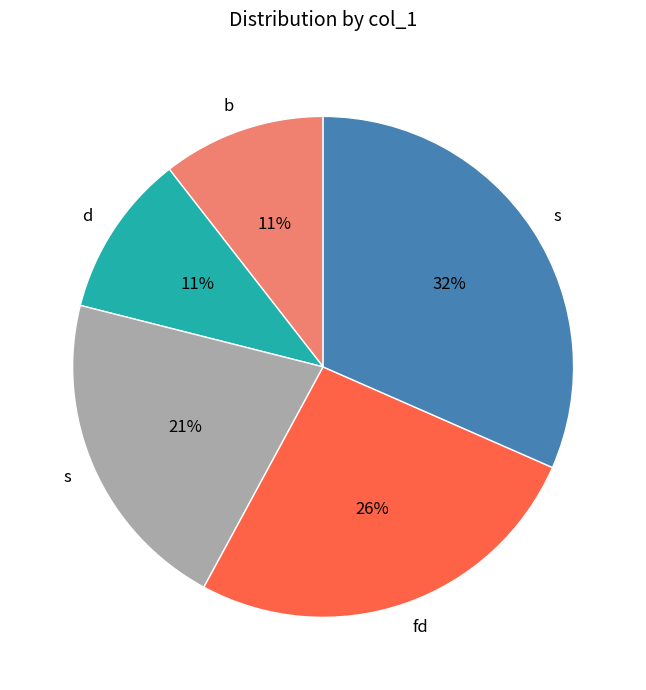

Is there a majority slice in this chart?

No